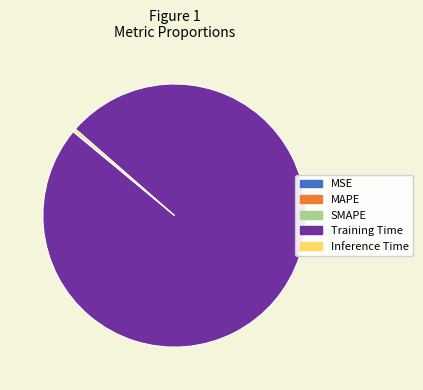

Does any single category account for the majority?

Yes